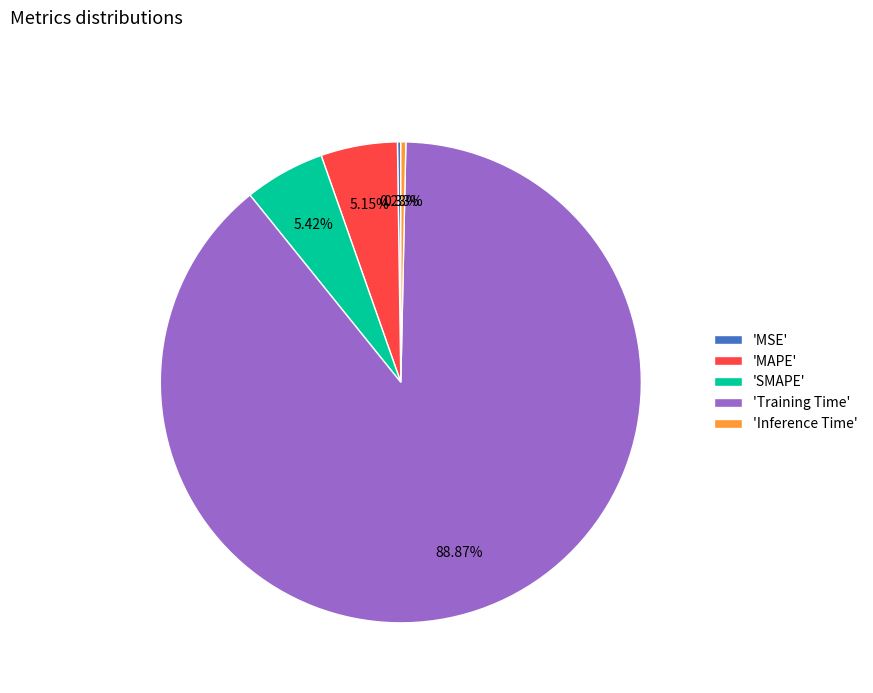

Is the sum of 'Inference Time' and 'SMAPE' greater than half?

No